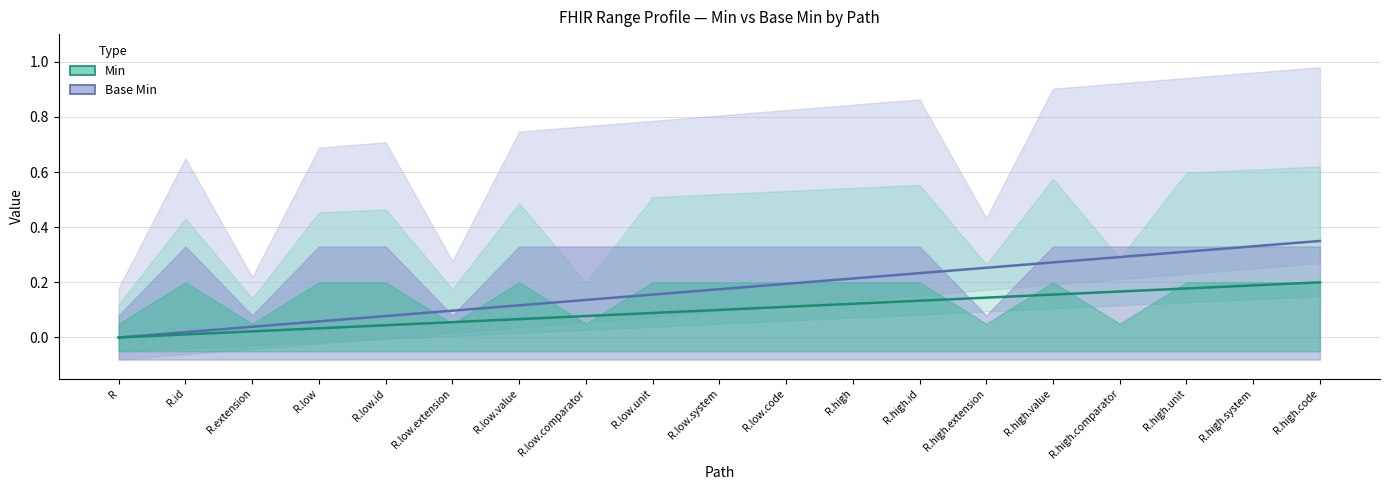

At R, list the series in order from largest to smallest.

Base Min, Min